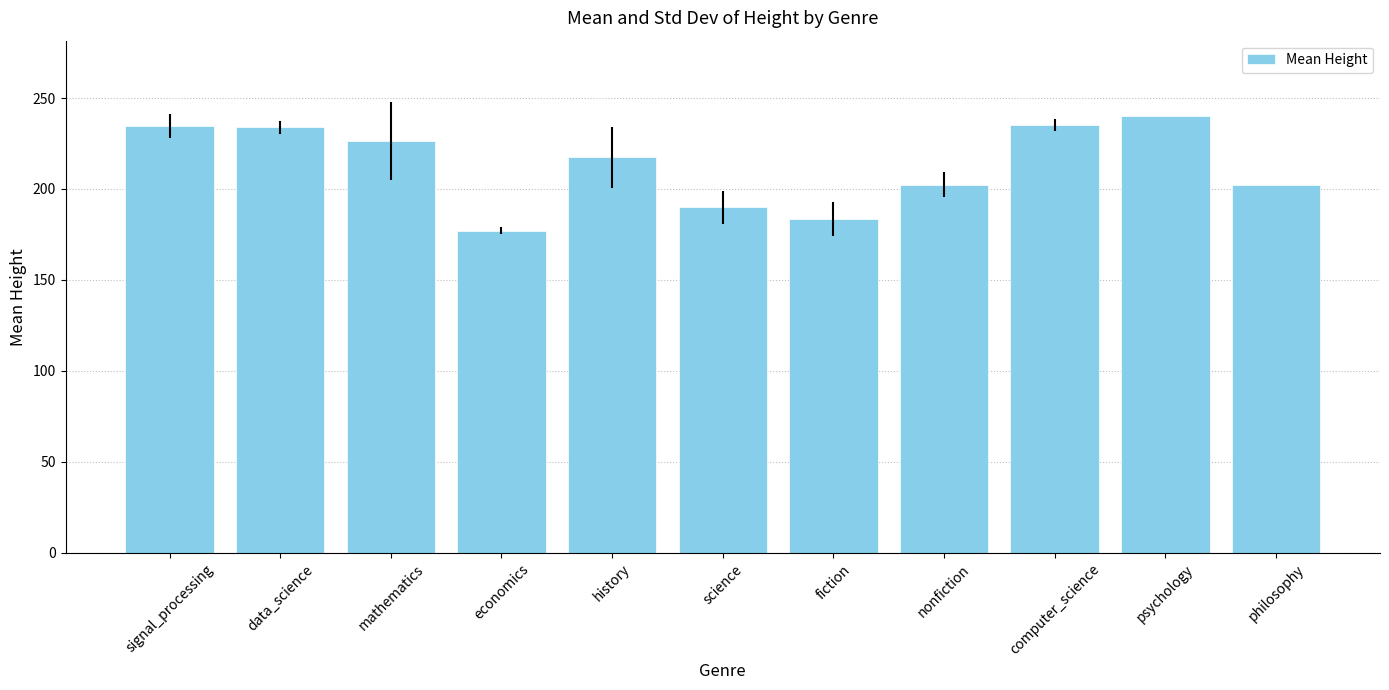

Where does the data first go above 217?

signal_processing